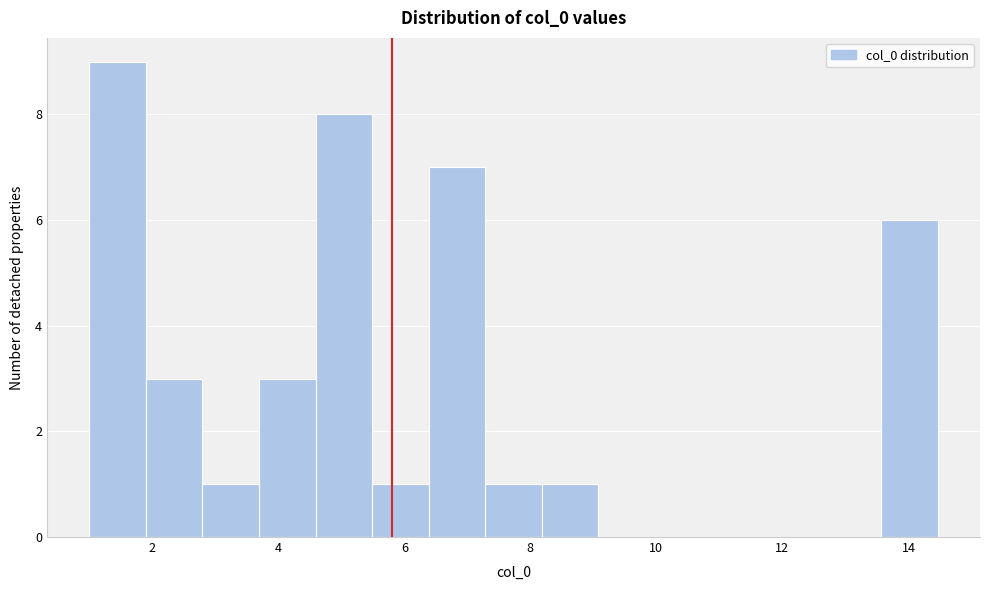

Reading left to right, list every bar in this chart as the range it spans on the x-axis followed by its height. Neither the bar edges nor the heights are printed on the chart, so give them approximately, as read against the axes.

1.0 to 2.0: 9
2.0 to 2.8: 3
2.8 to 3.6: 1
3.6 to 4.6: 3
4.6 to 5.4: 8
5.4 to 6.4: 1
6.4 to 7.2: 7
7.2 to 8.2: 1
8.2 to 9.0: 1
9.0 to 10.0: 0
10.0 to 10.8: 0
10.8 to 11.8: 0
11.8 to 12.6: 0
12.6 to 13.6: 0
13.6 to 14.4: 6